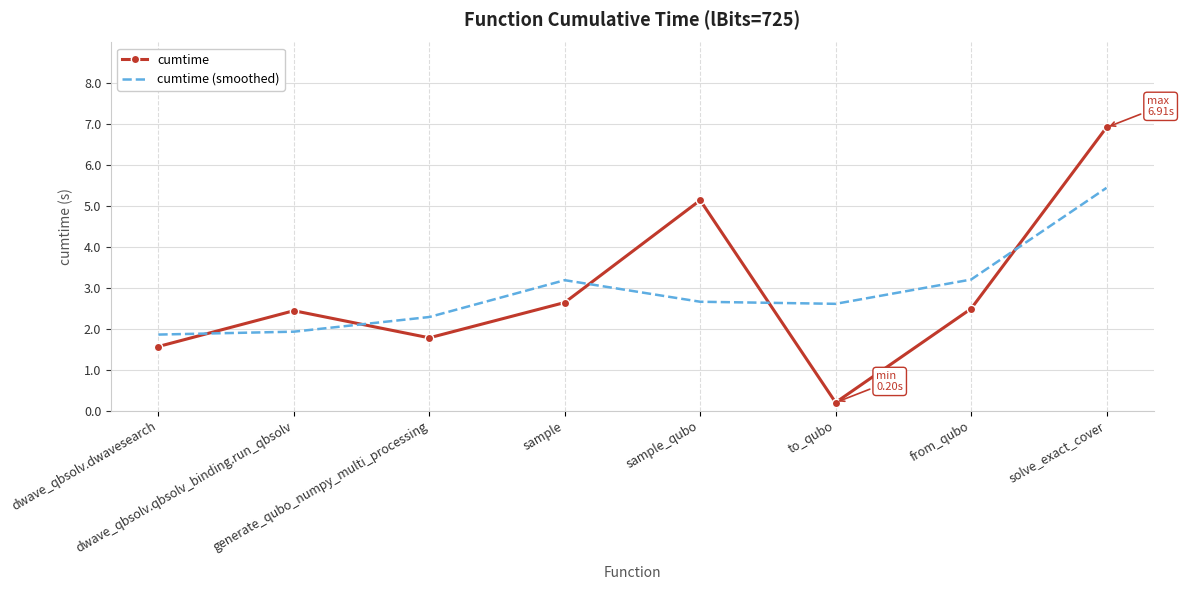

What are all the series names shown in the legend?

cumtime, cumtime (smoothed)